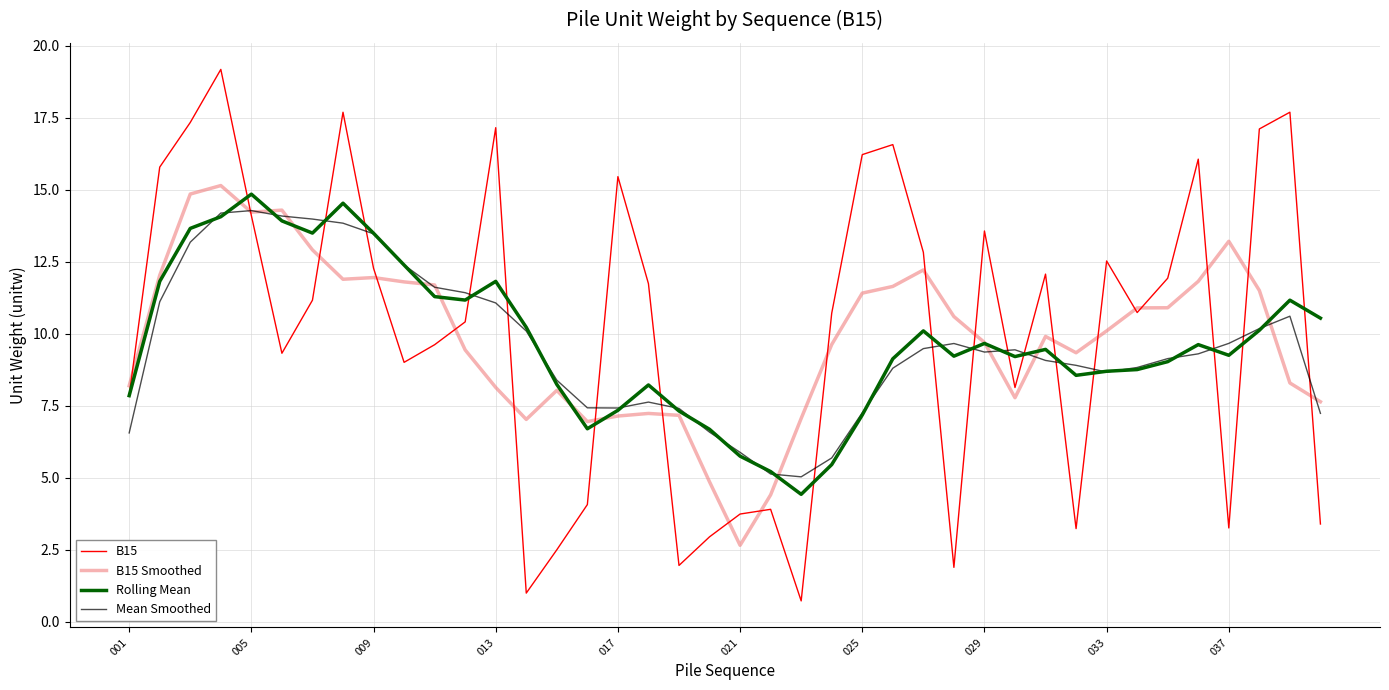

Which series ends up on top after the final intersection of Rolling Mean and B15?

Rolling Mean